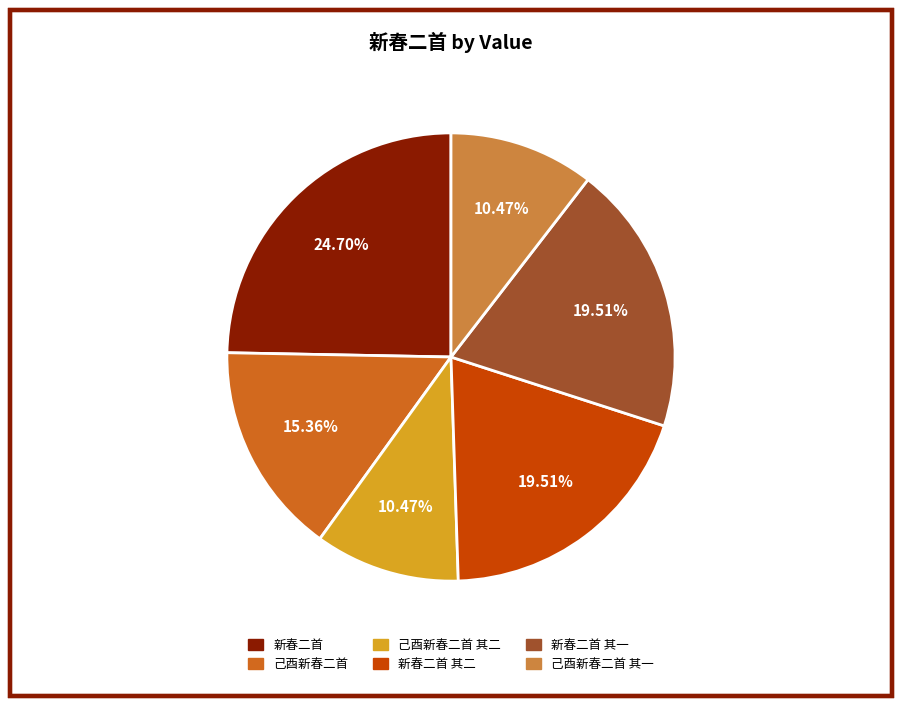

Is there any slice that represents more than half of the pie?

No